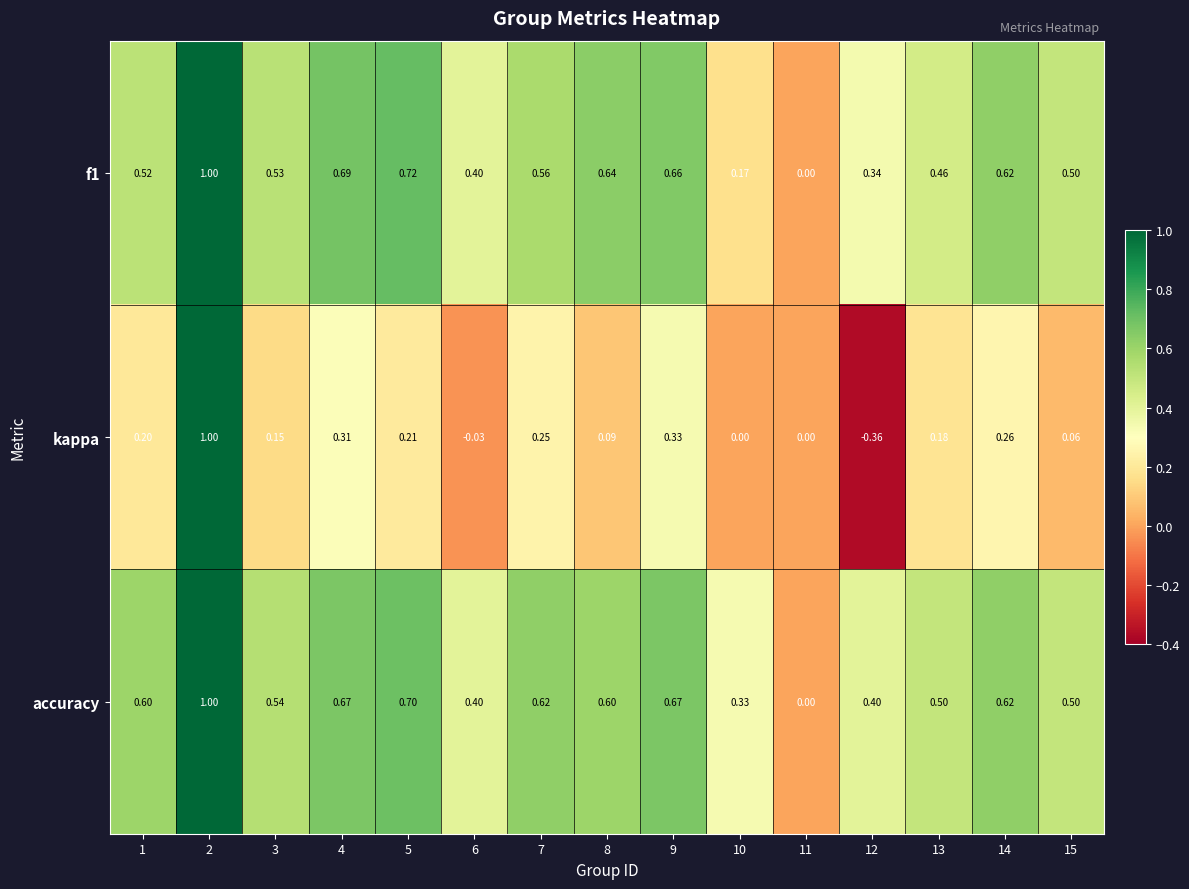

Which series has the widest spread of values?

kappa